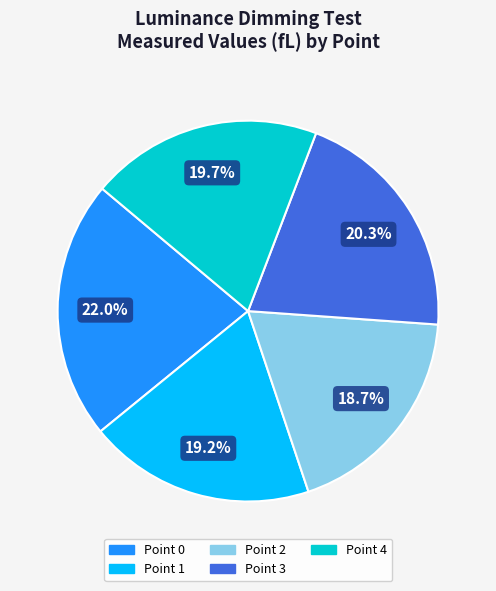

Count the number of slices in the pie.

5